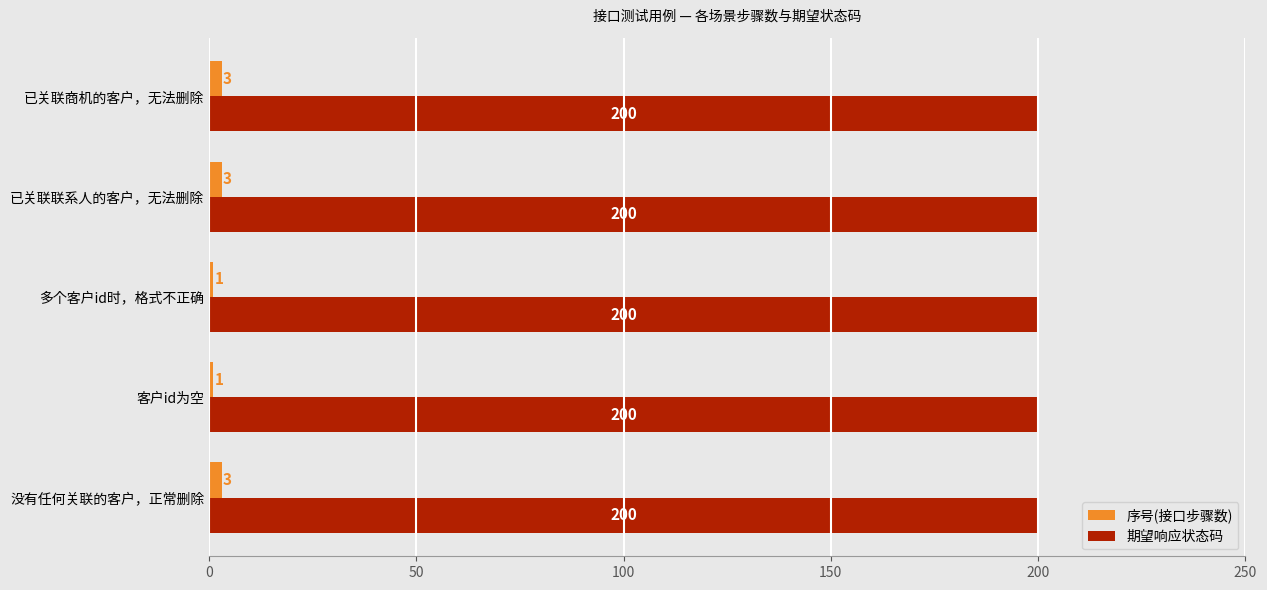

How many values in the 序号(接口步骤数) series are below 3?

2